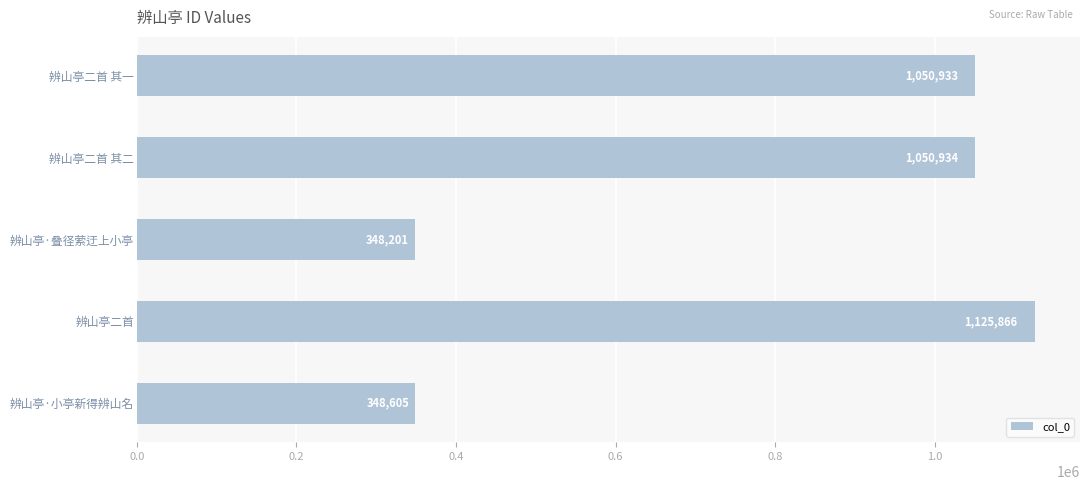

True or false: the data shows 348201 at 辨山亭·叠径萦迂上小亭.

True